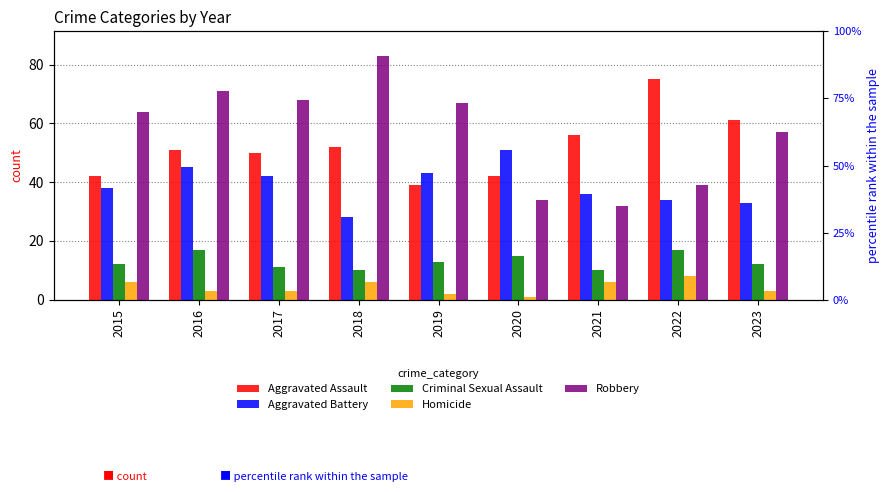

Reading left to right, list all the values displayed in this chart.

Aggravated Assault: 2015=42	2016=51	2017=50	2018=52	2019=39	2020=42	2021=56	2022=75	2023=61
Aggravated Battery: 2015=38	2016=45	2017=42	2018=28	2019=43	2020=51	2021=36	2022=34	2023=33
Criminal Sexual Assault: 2015=12	2016=17	2017=11	2018=10	2019=13	2020=15	2021=10	2022=17	2023=12
Homicide: 2015=6	2016=3	2017=3	2018=6	2019=2	2020=1	2021=6	2022=8	2023=3
Robbery: 2015=64	2016=71	2017=68	2018=83	2019=67	2020=34	2021=32	2022=39	2023=57